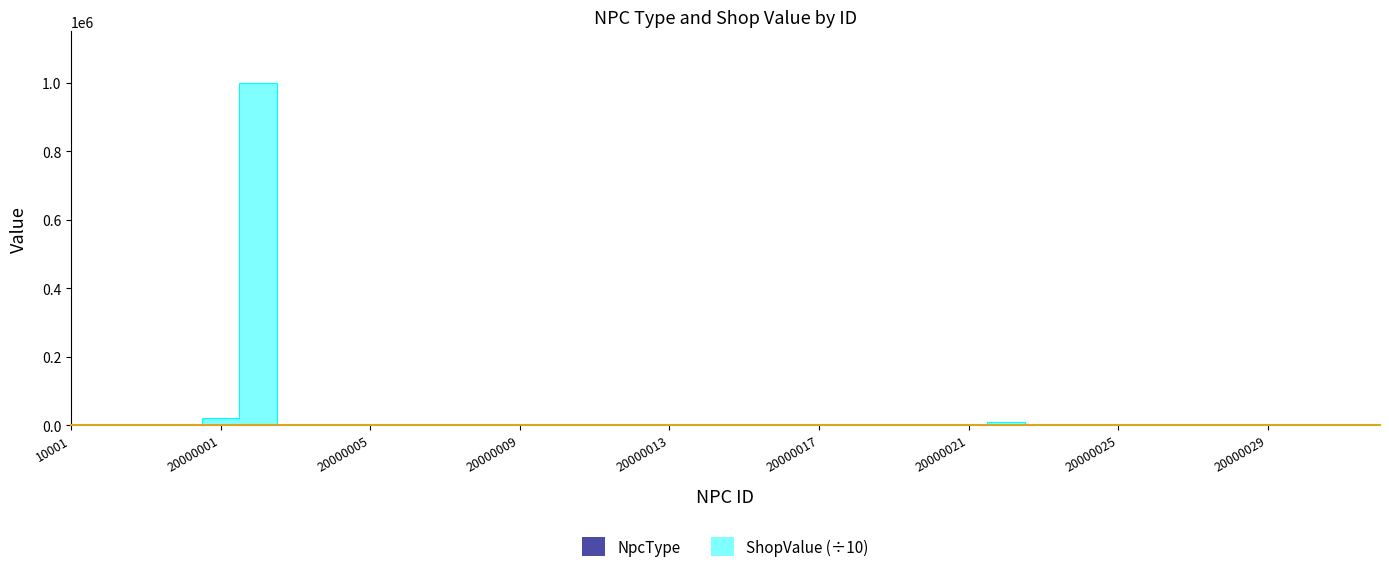

The value of NpcType at 10001 is 0.0. True or false?

True